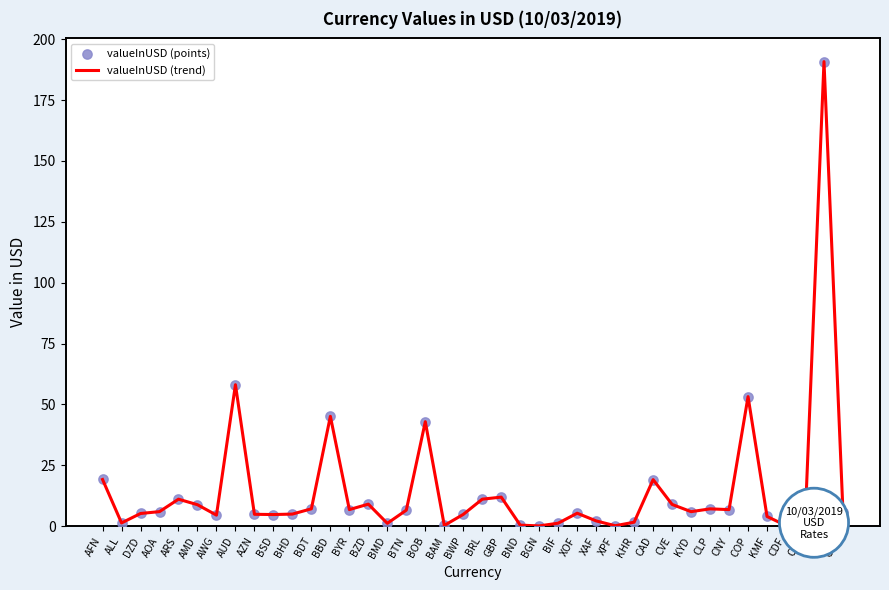

Approximately how many times larger is the value at BZD compared to AMD?

1.0